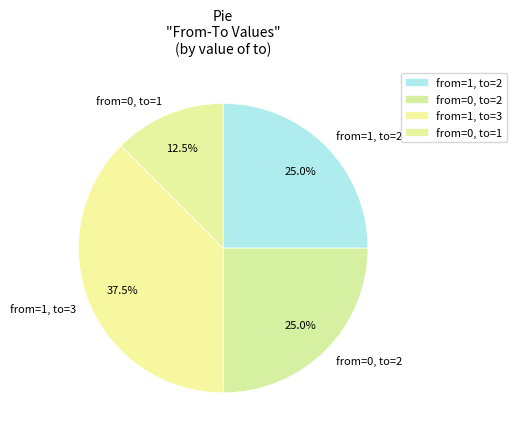

What is the change in value from from=0, to=2 to from=0, to=1?

-1